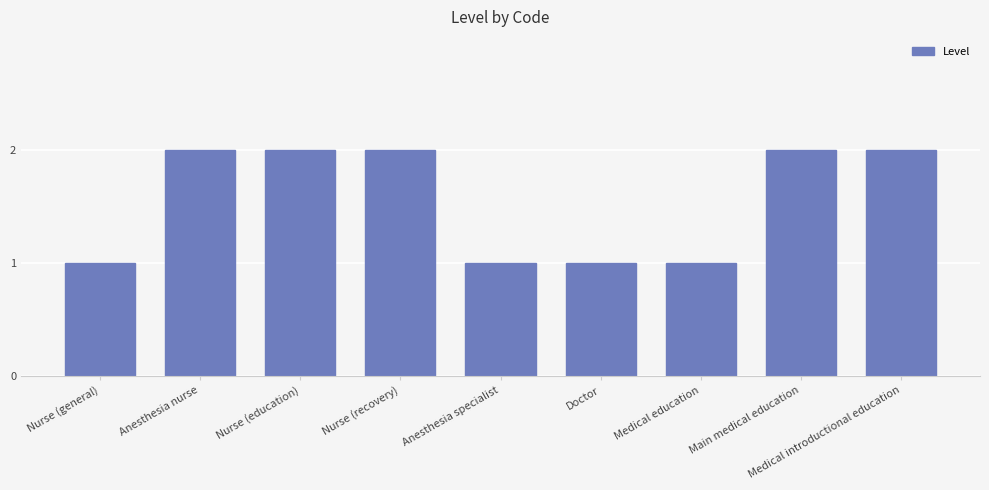

How many values are below 2?

4